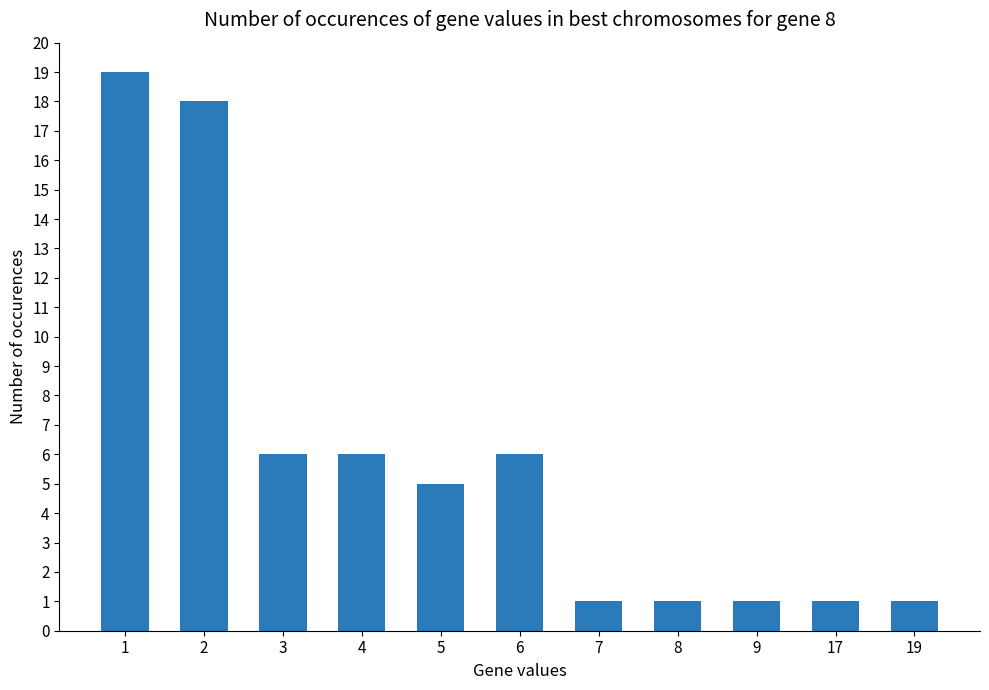

Is it true that the value at 3 is 6?

True